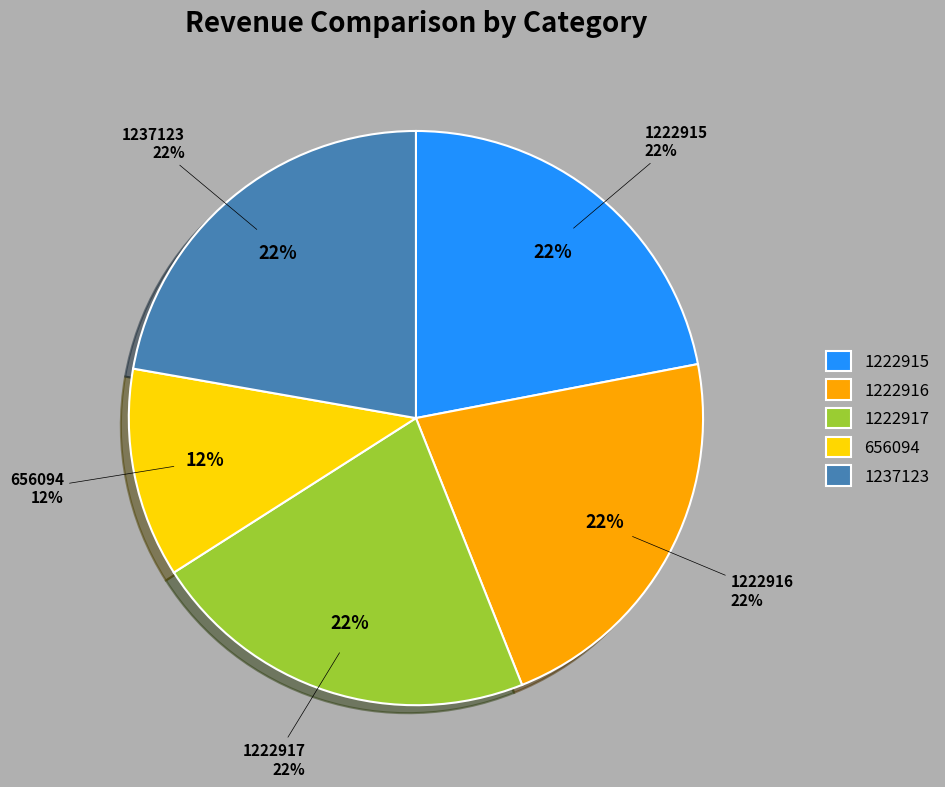

Which has a higher value, 656094 or 1222915?

1222915